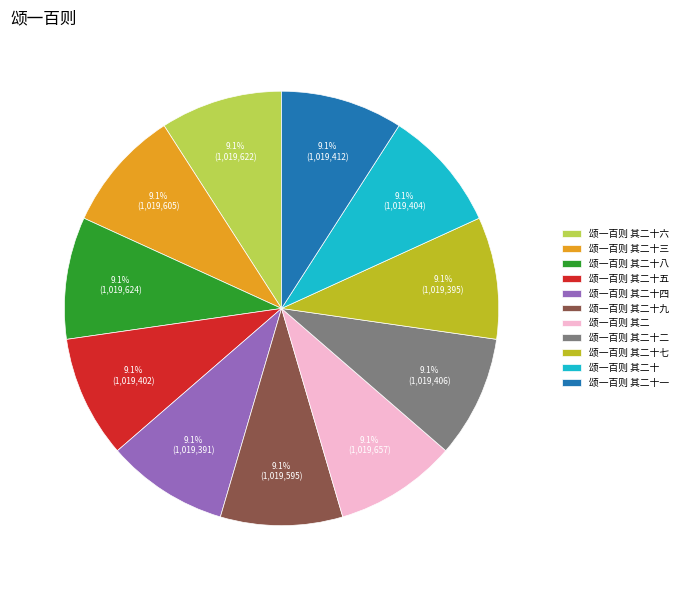

Does 颂一百则 其二十 represent more than half of the total?

No